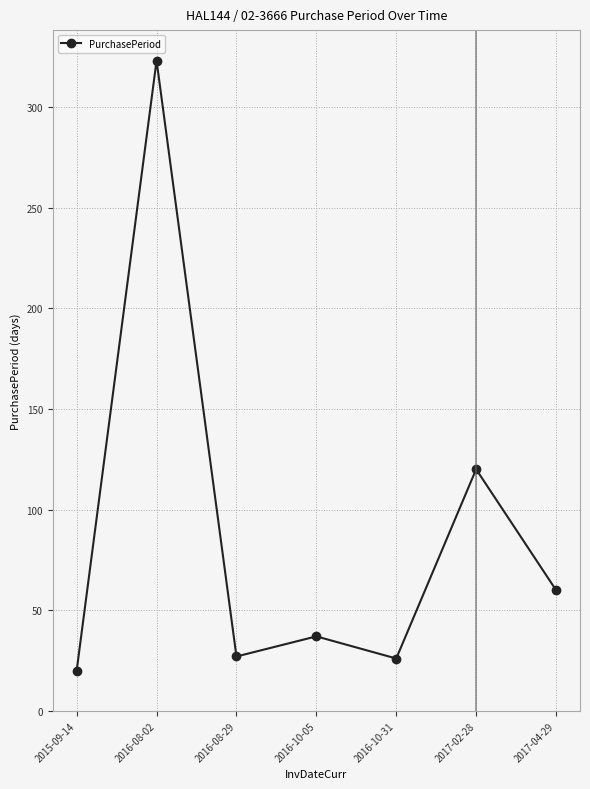

What is the difference between the second highest and minimum values?

100